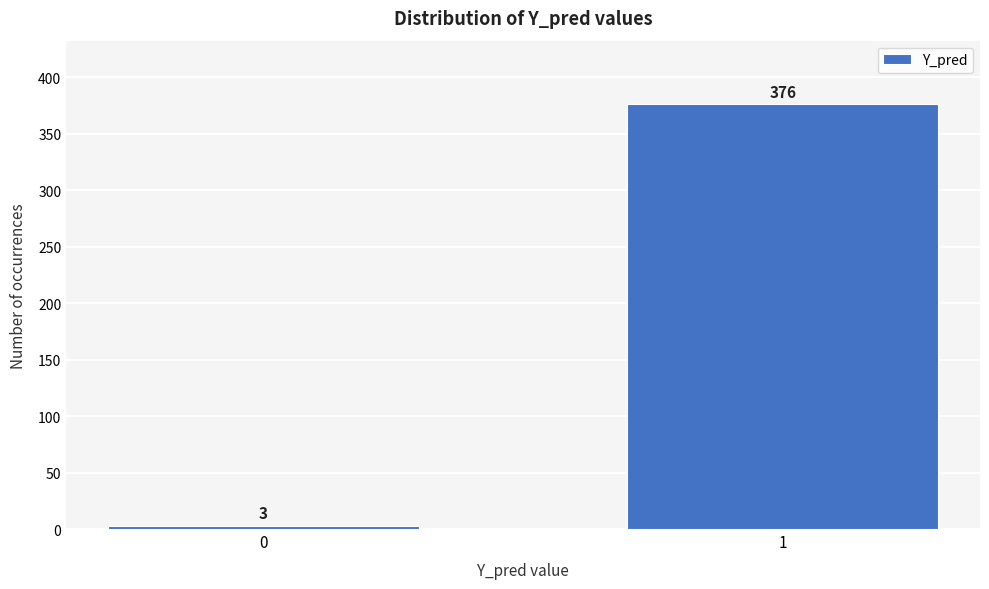

Reading right to left, extract all data points from this chart.

1=376	0=3